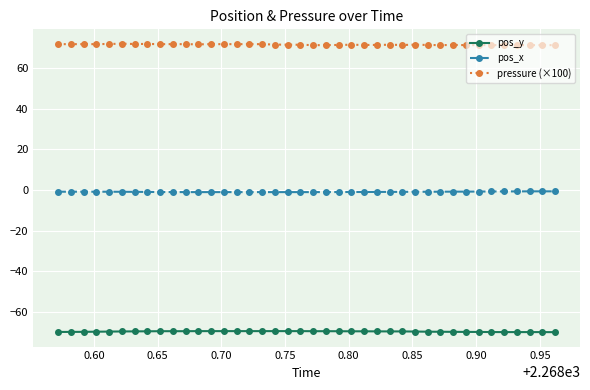

What is the value of the pos_y point at the 25th from the left?

-69.7